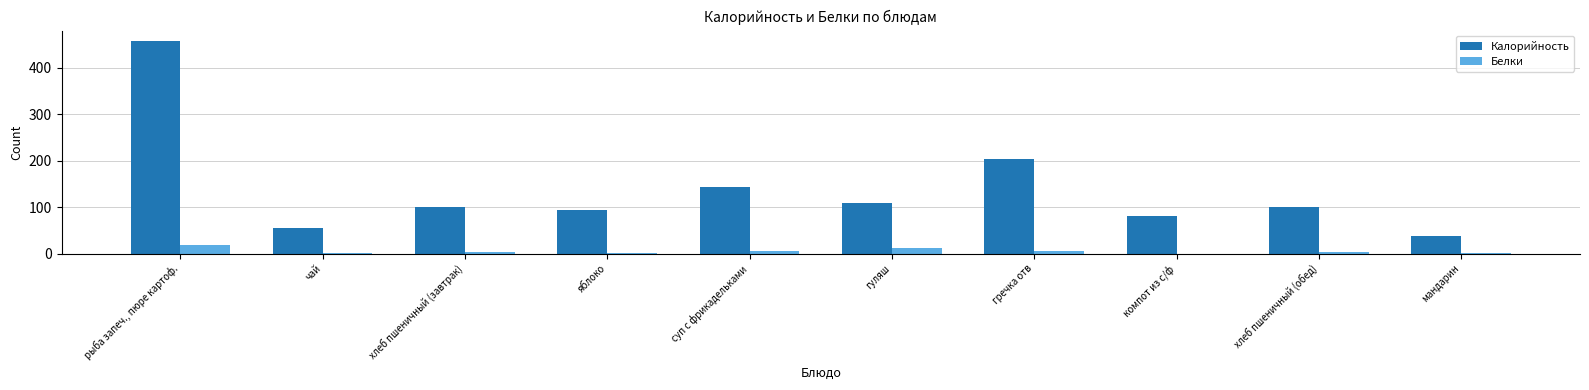

How many data points in Калорийность are above 100?

6